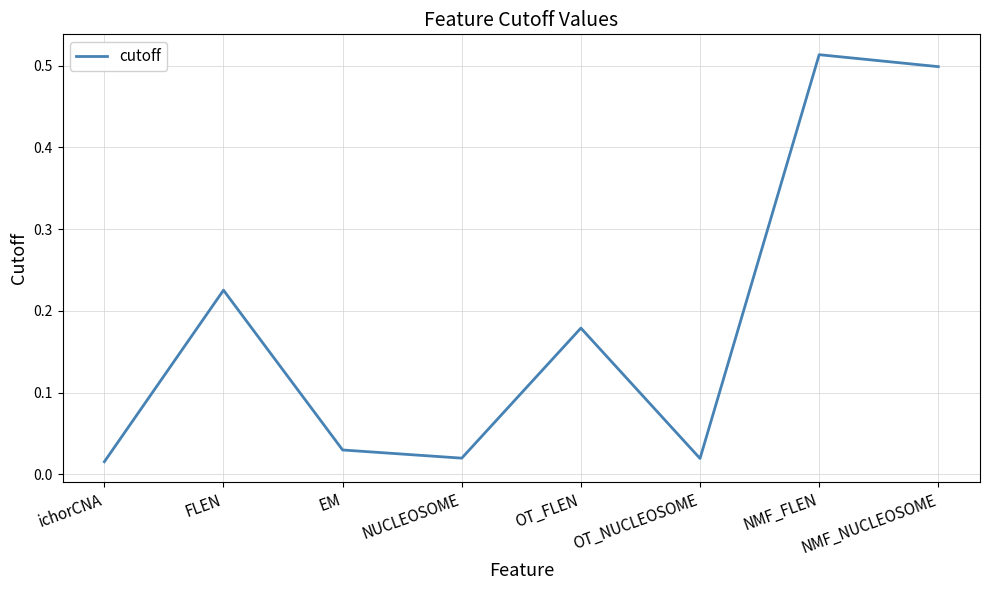

Which category has the highest value across all series?

NMF_FLEN